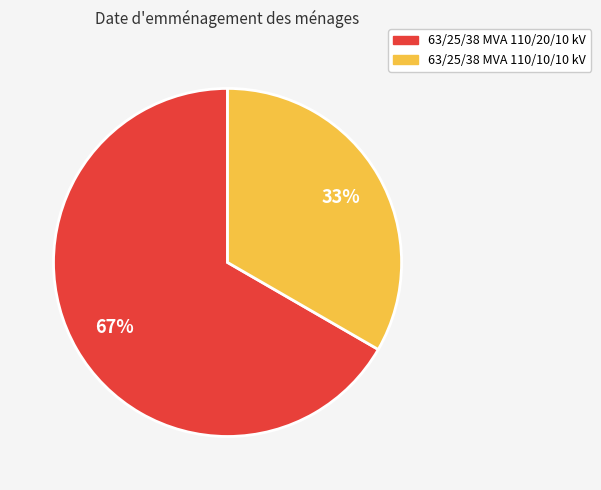

To the nearest percent, what is the average slice percentage?

50%